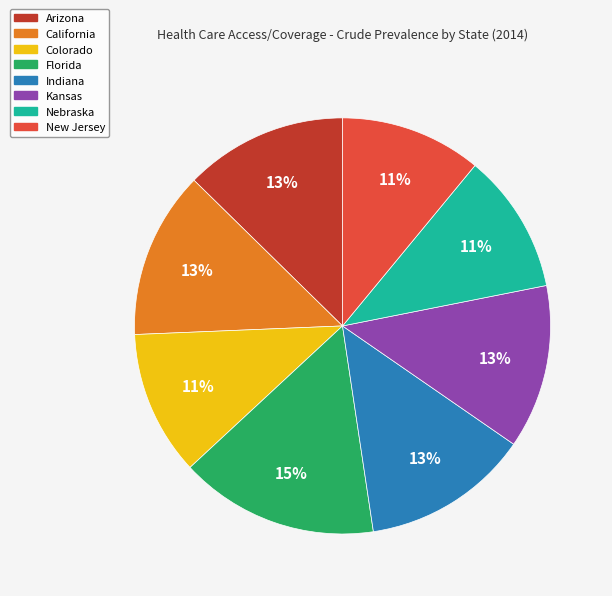

What is the largest slice in the pie chart?

Florida